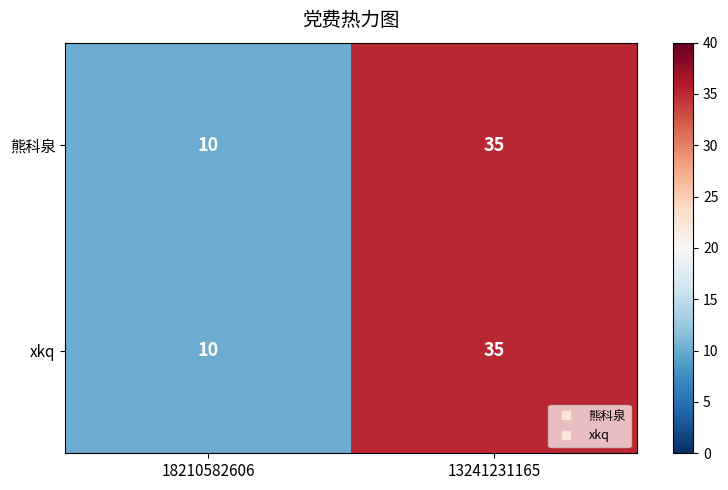

The value of xkq at 18210582606 is 10. True or false?

True